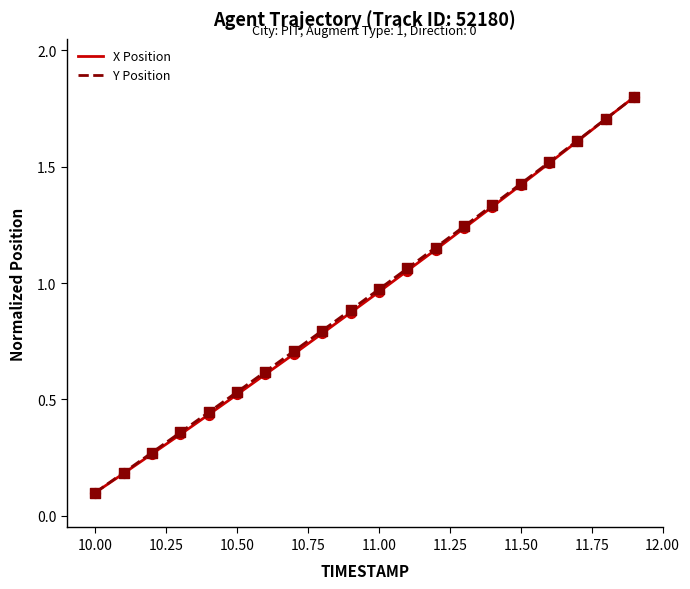

What is the greatest value displayed?

1.8